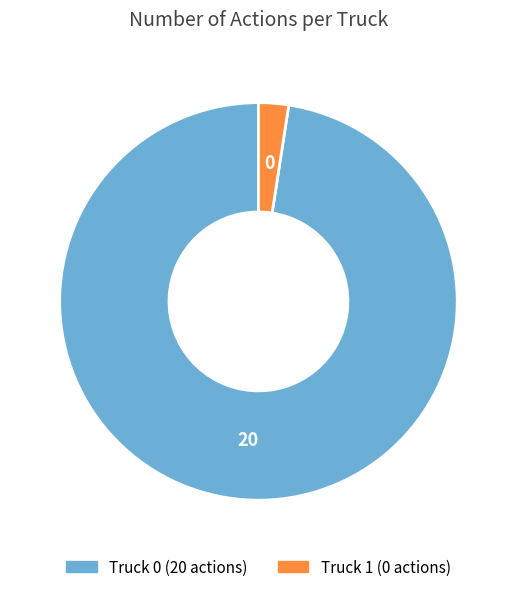

Which category accounts for the majority?

Truck 0